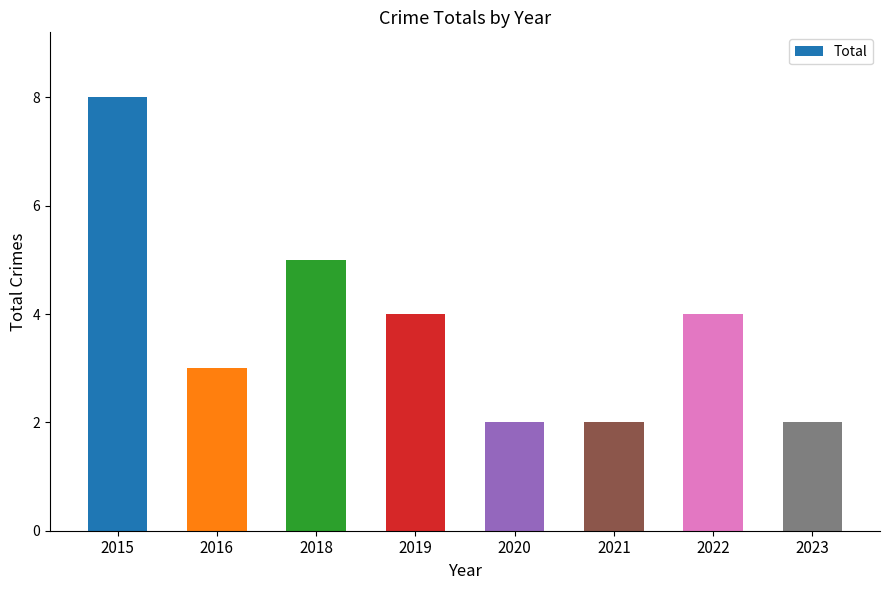

Reading left to right, extract all data points from this chart.

2015=8	2016=3	2018=5	2019=4	2020=2	2021=2	2022=4	2023=2